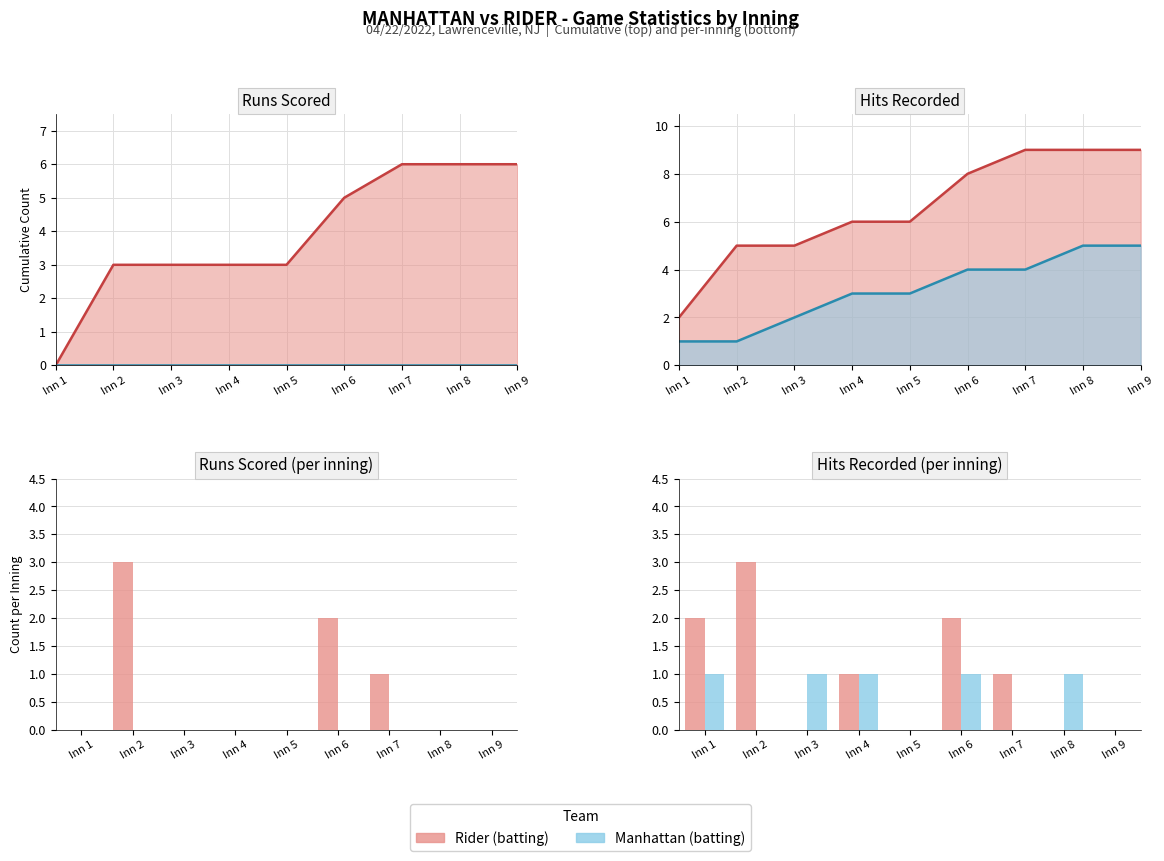

Reading left to right, what are all the values shown in this chart?

Rider (batting): Inn 1=2	Inn 2=3	Inn 3=0	Inn 4=1	Inn 5=0	Inn 6=2	Inn 7=1	Inn 8=0	Inn 9=0
Manhattan (batting): Inn 1=1	Inn 2=0	Inn 3=1	Inn 4=1	Inn 5=0	Inn 6=1	Inn 7=0	Inn 8=1	Inn 9=0